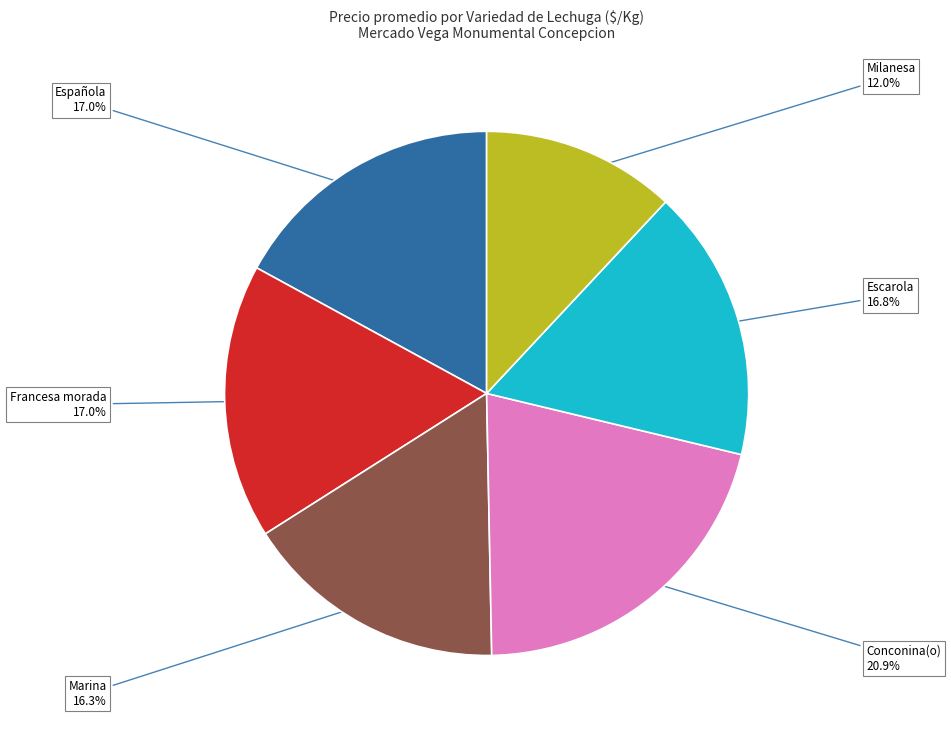

Count the number of slices in the pie.

6